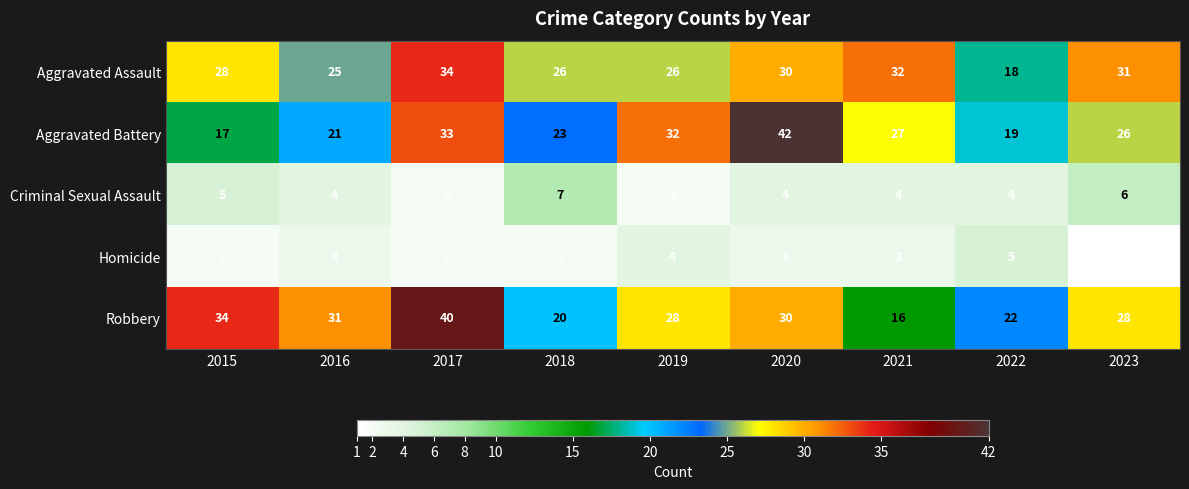

Between 2018 and 2022, which series saw the biggest shift?

Aggravated Assault